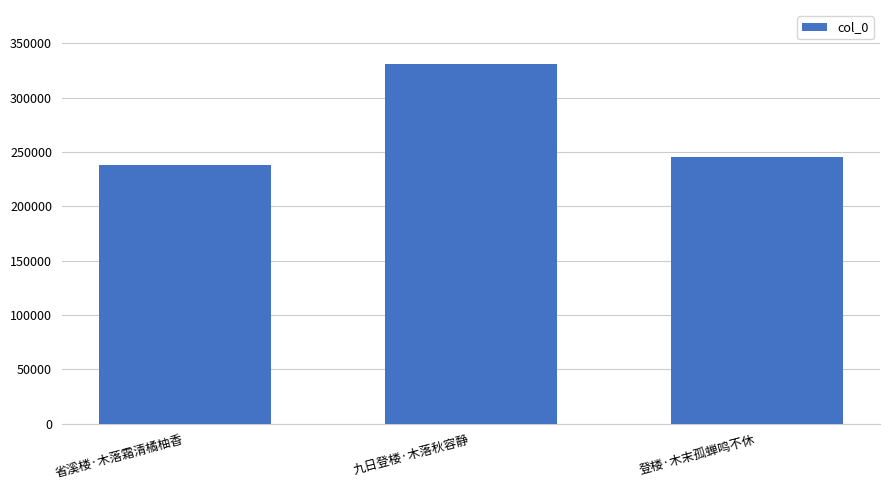

What is the minimum value shown in the chart?

238309